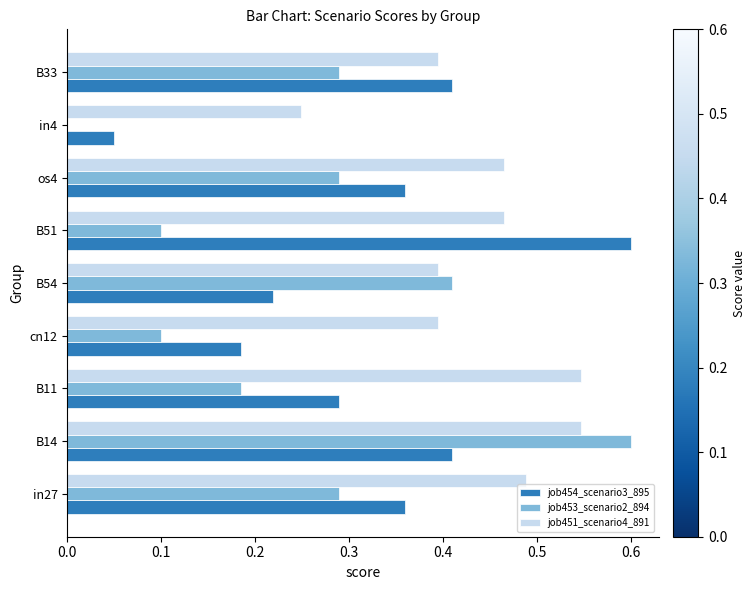

Count the job453_scenario2_894 values in the range 0 to 1.

9